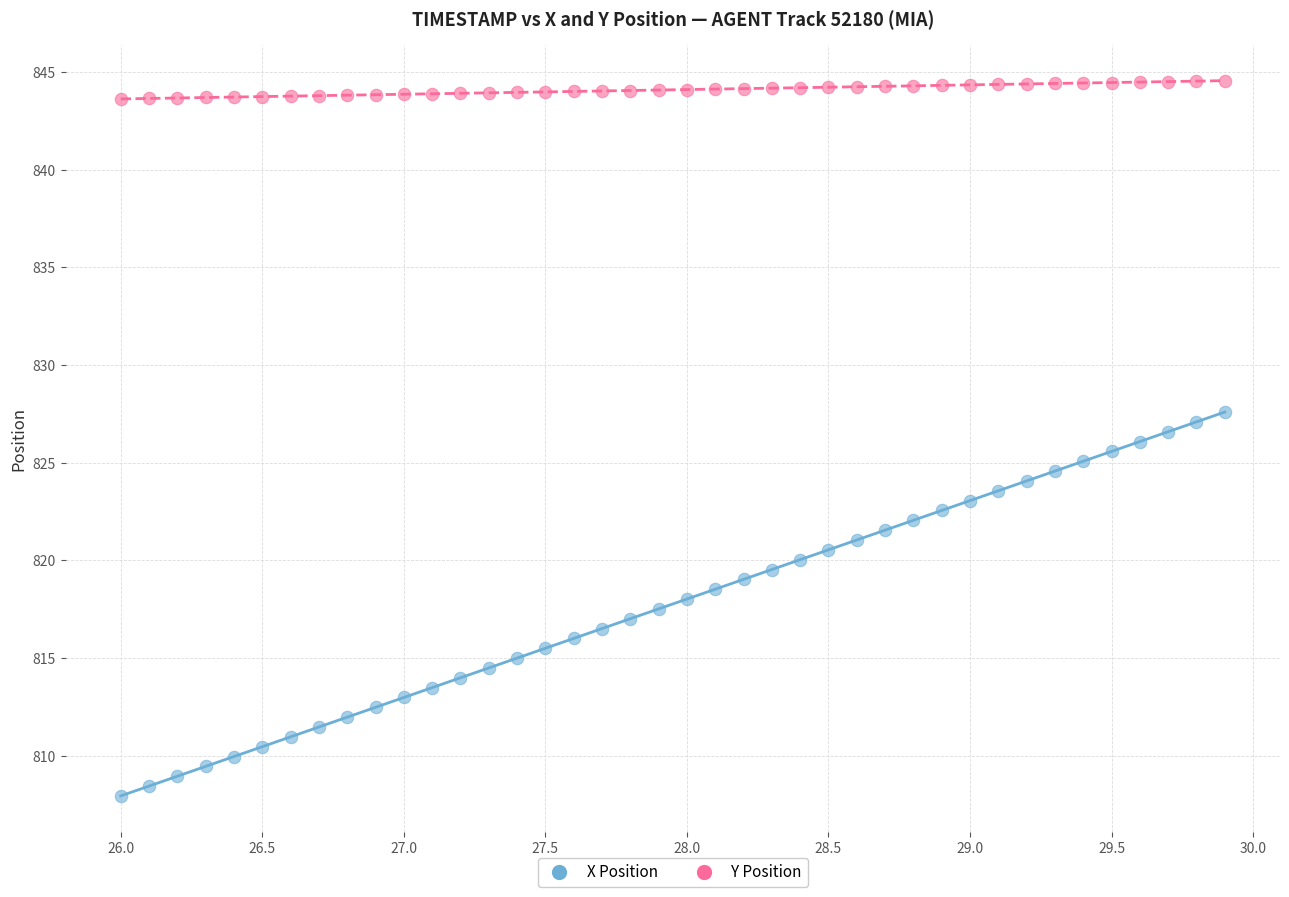

Which series has the widest spread of Y values?

X Position